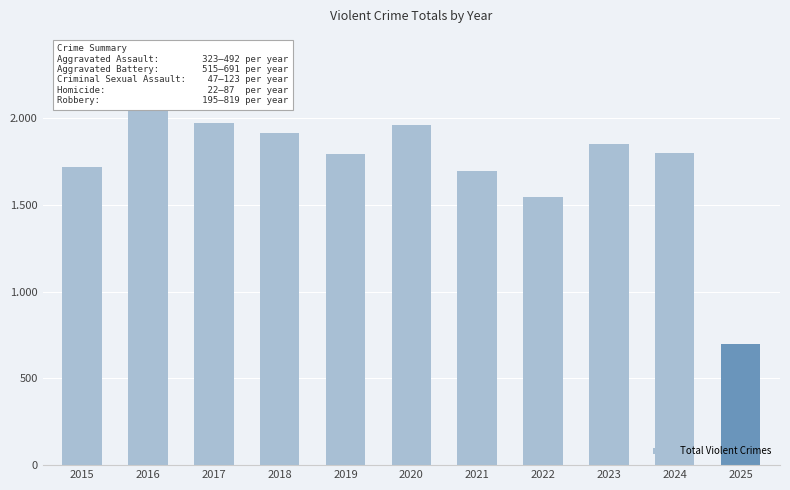

What is the greatest value displayed?

2086